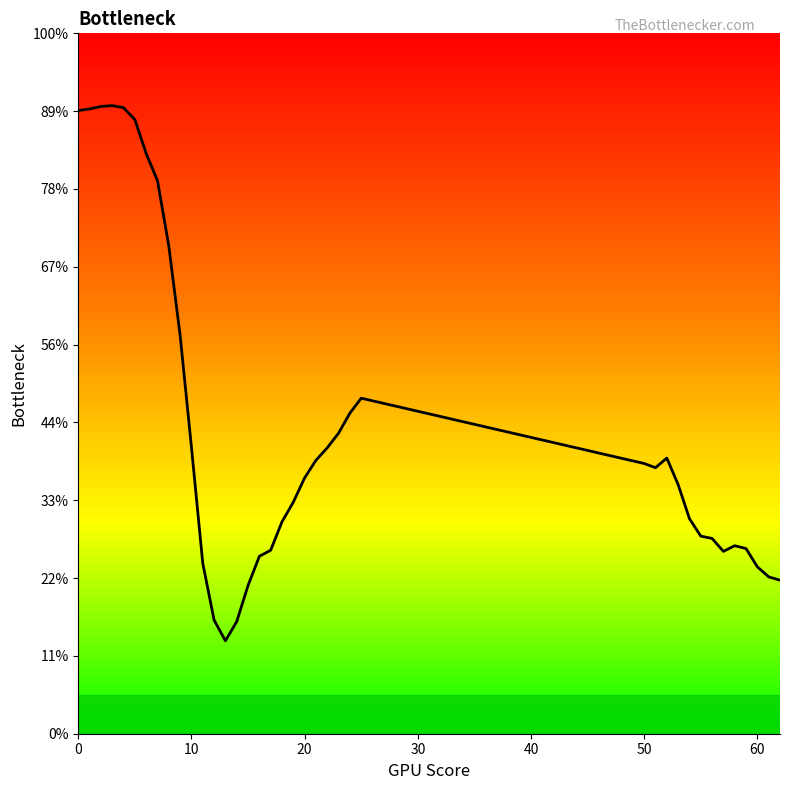

How many points are higher than both their immediate neighbors (excluding endpoints)?

4